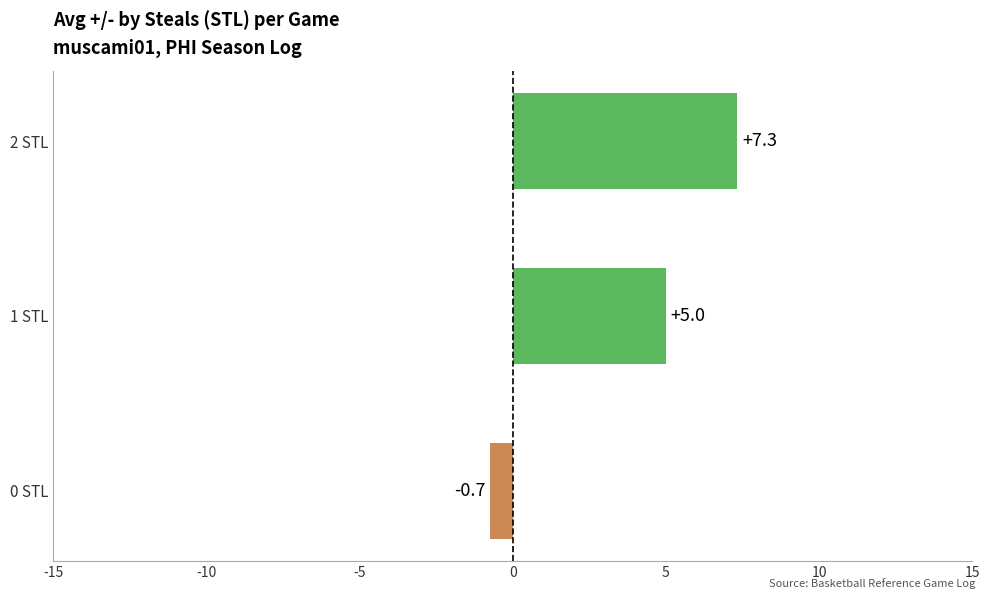

The value at 2 STL is 2.9. True or false?

False